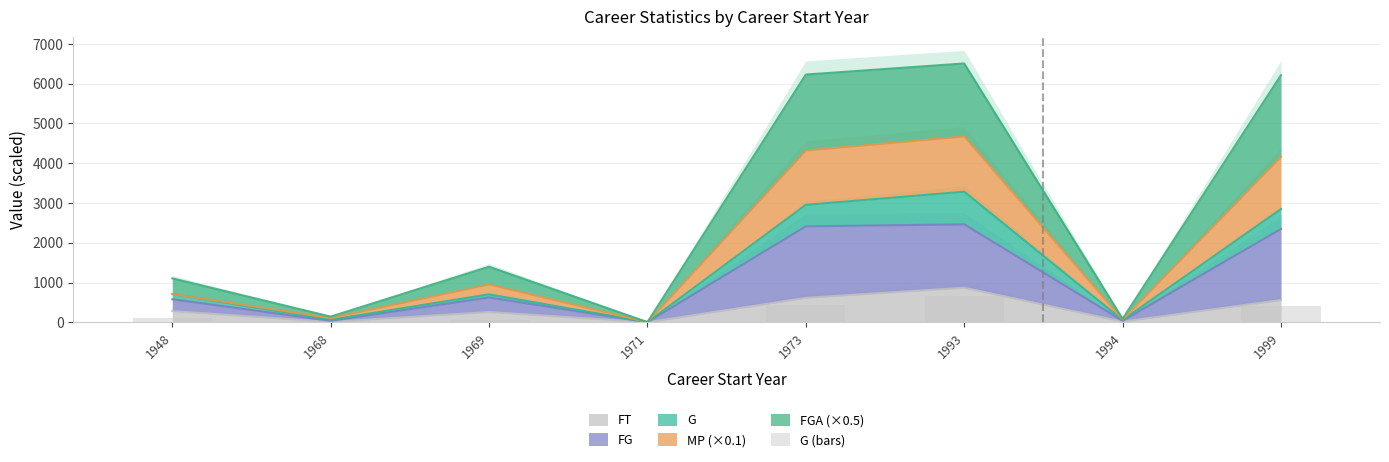

At which label is the value closest to 328?

1999